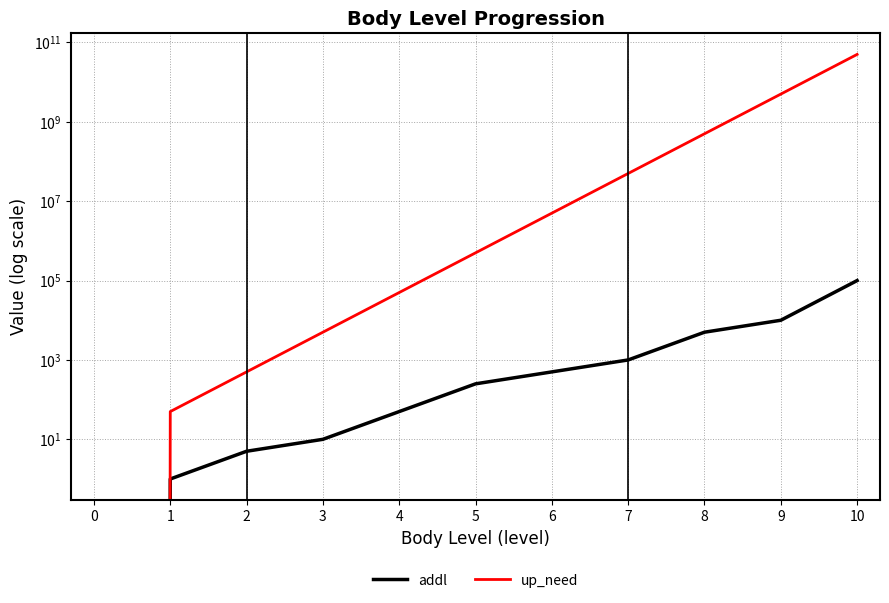

Reading left to right, extract all data points from this chart.

addl: 0	1	5	10	50	250	500	1000	5000	10000	100000
up_need: 0	50	500	5000	50000	500000	5000000	50000000	500000000	5000000000	50000000000